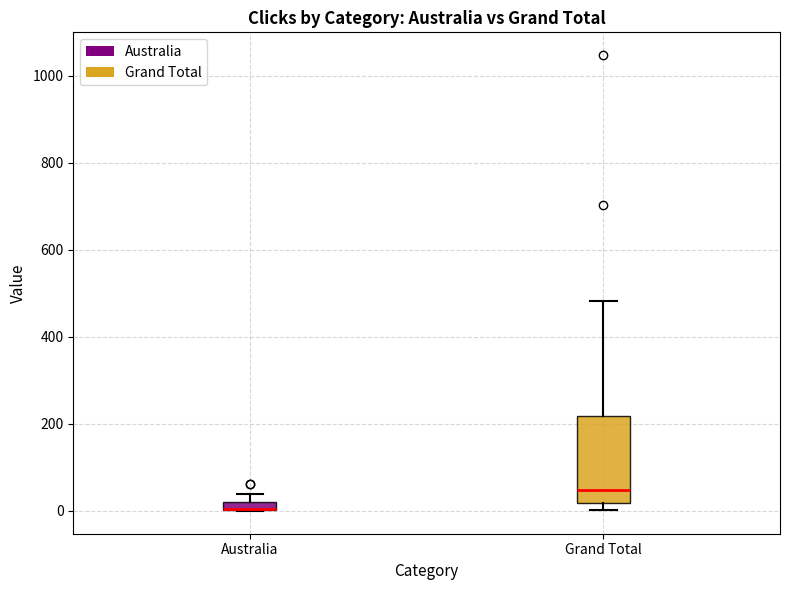

Where is the lower edge of the box for Australia on the y-axis? The values are not printed on the chart, so give them approximately, as read against the axis.

0